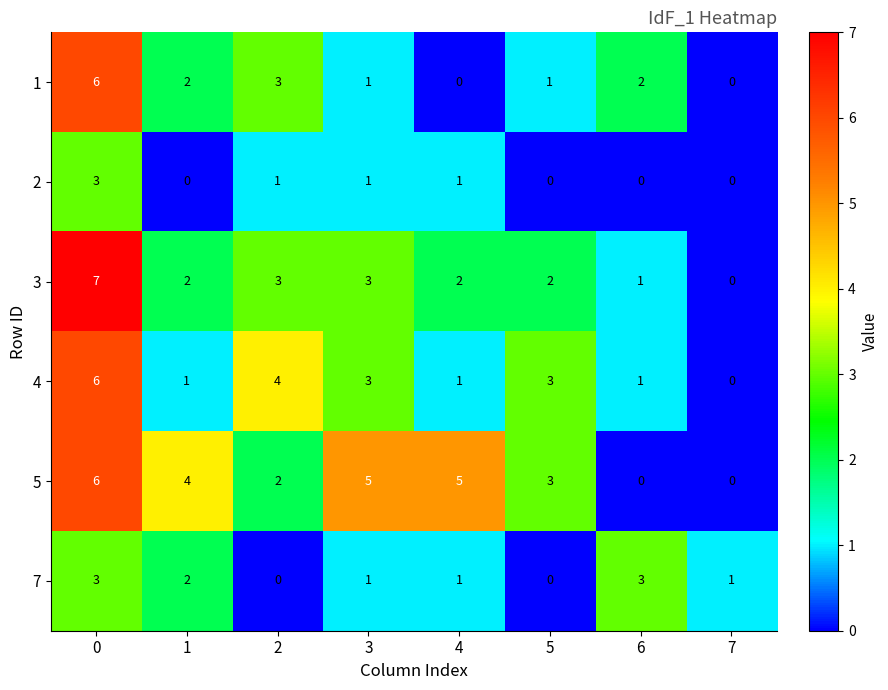

What is the approximate value of 5 at 5?

3